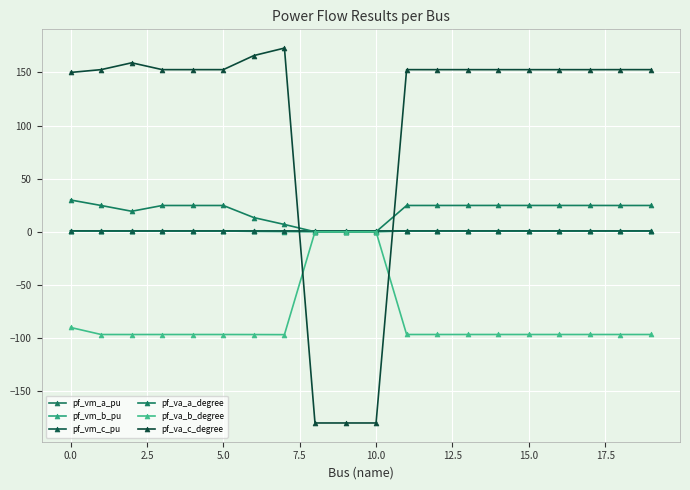

Does the chart have visible grid lines?

Yes